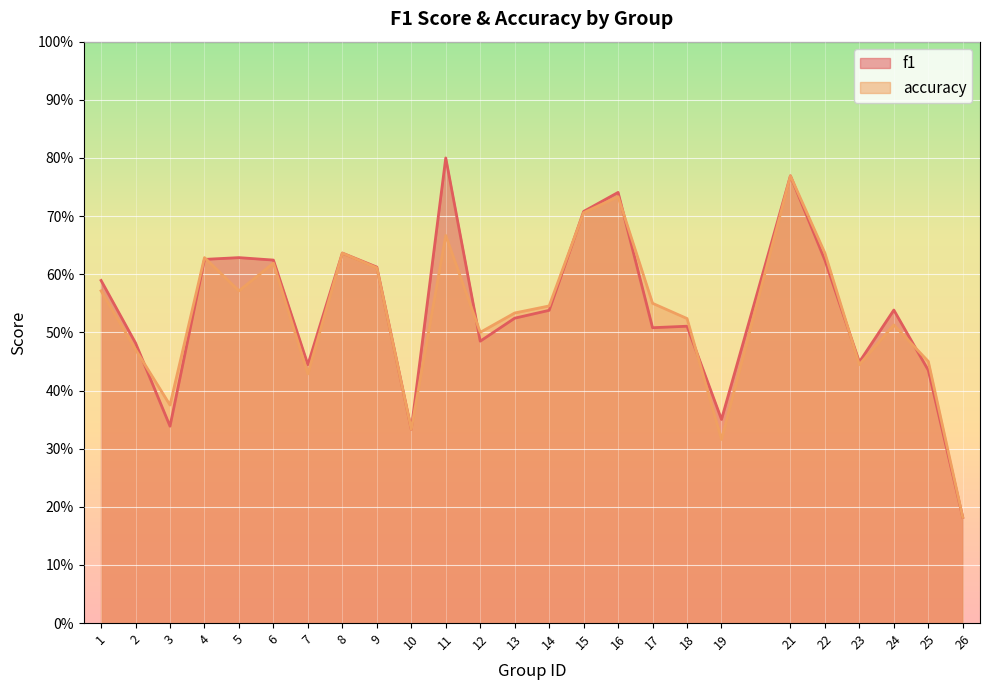

How many interior local peaks does the accuracy series have?

7